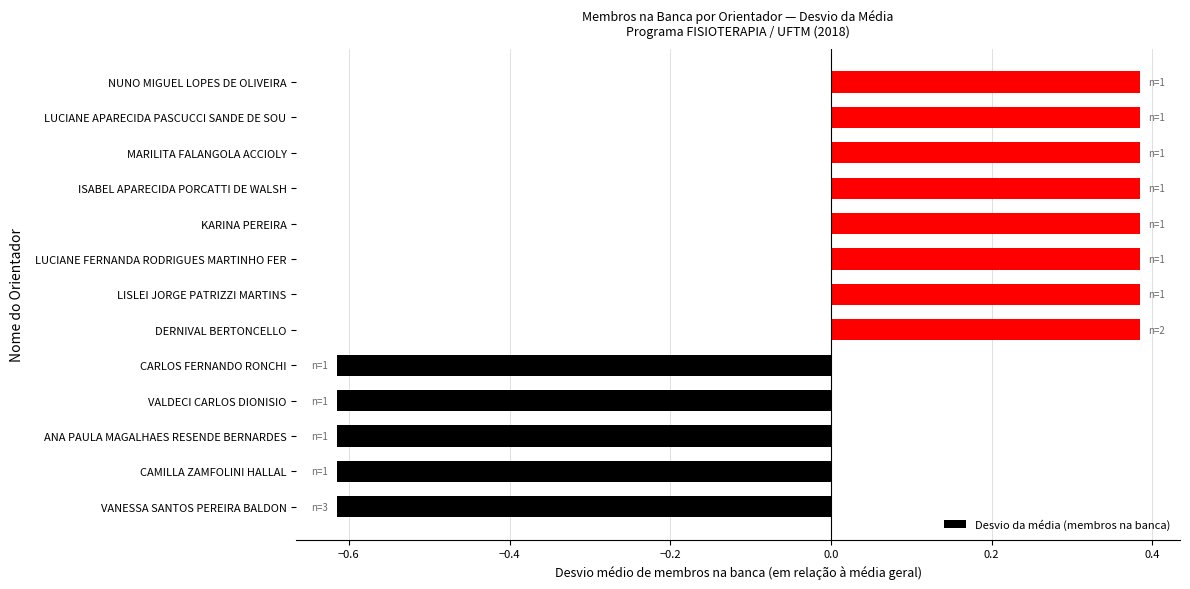

What is the difference between the maximum and second lowest values?

1.0